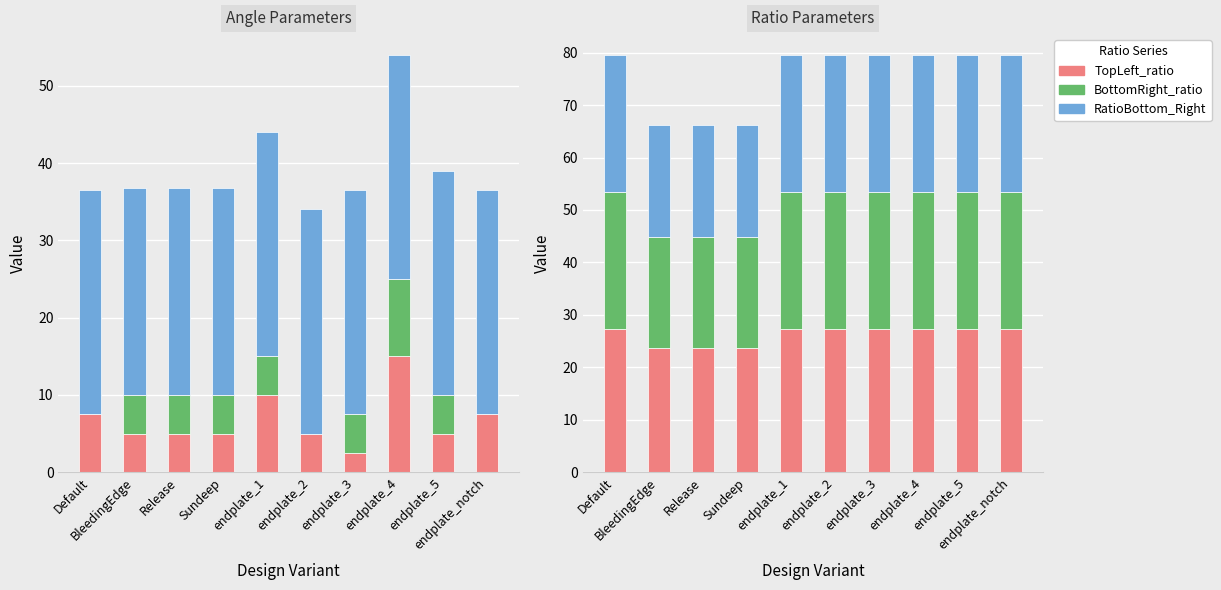

Count the number of categories in the chart.

10